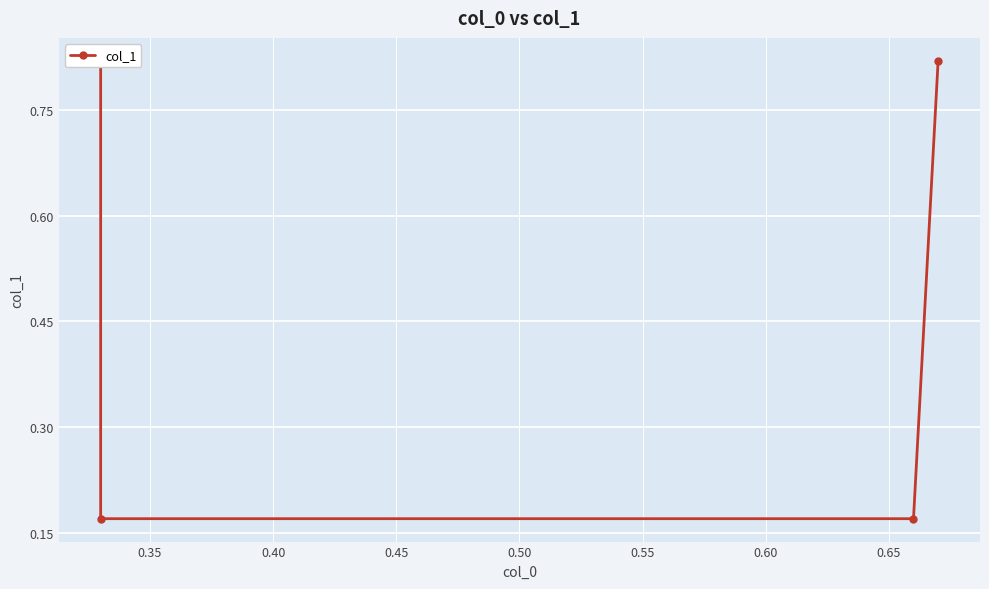

What is the minimum value shown in the chart?

0.2